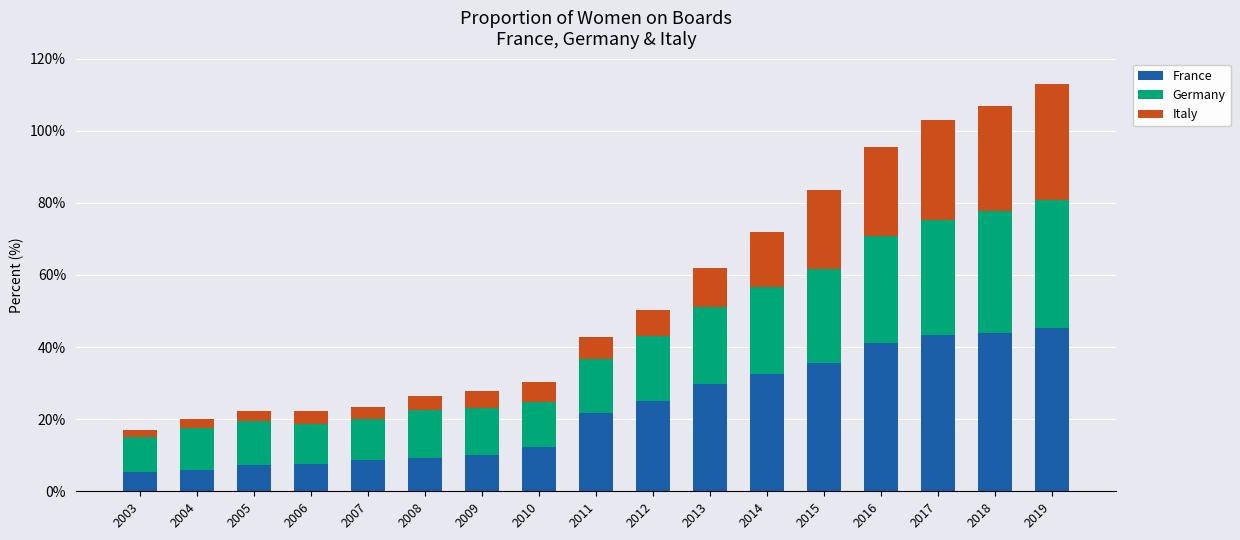

What is the total value across all series at 2019?

112.9